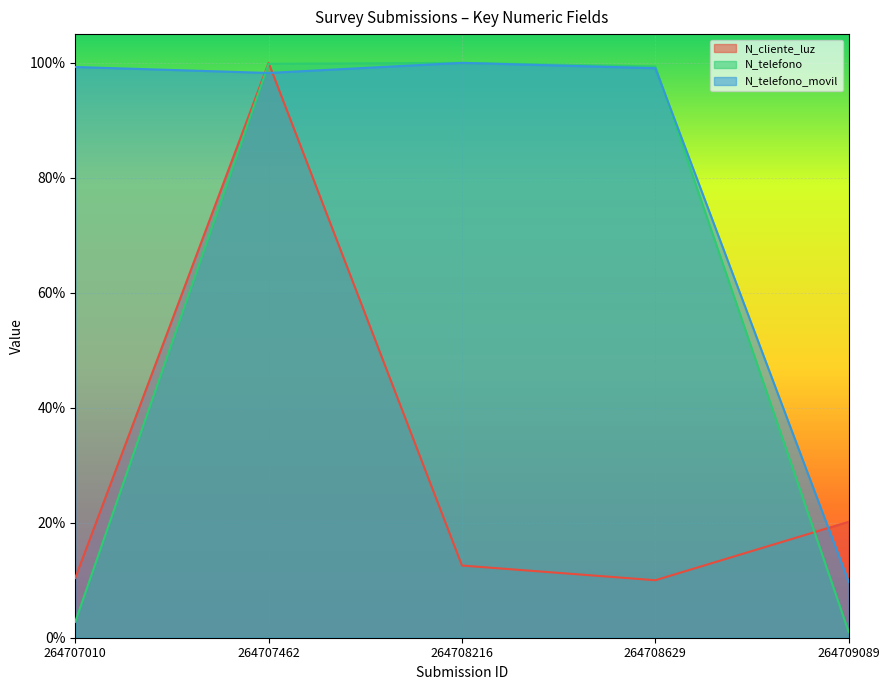

What is the greatest value displayed?

1.0